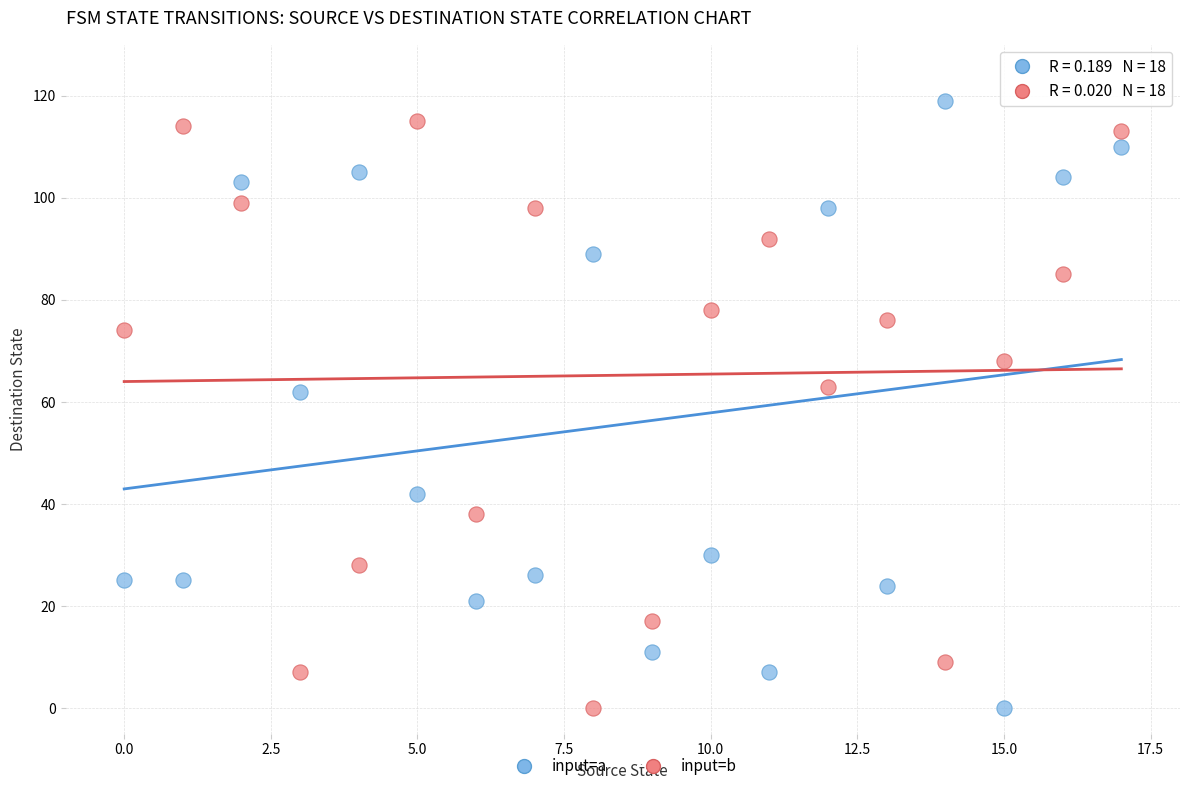

Across all data points, what is the range of Y values (max minus min)?

119